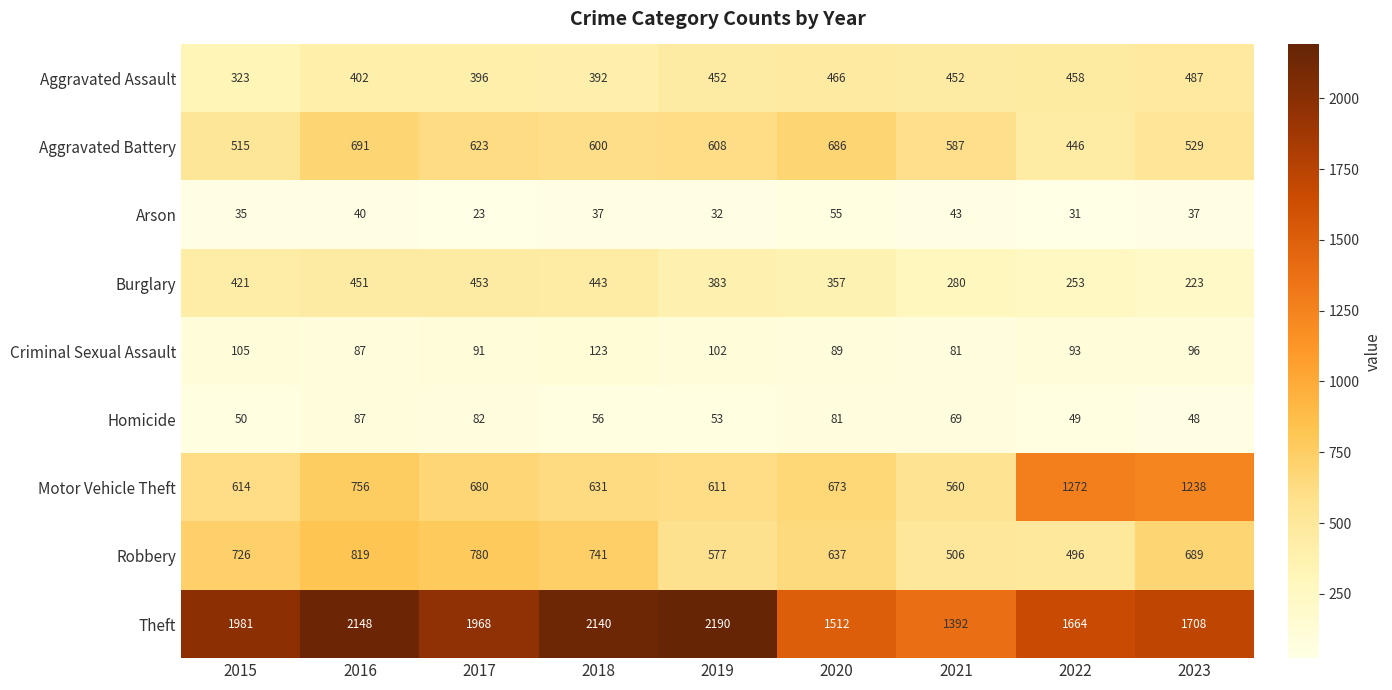

Read the Criminal Sexual Assault value at 2020.

89